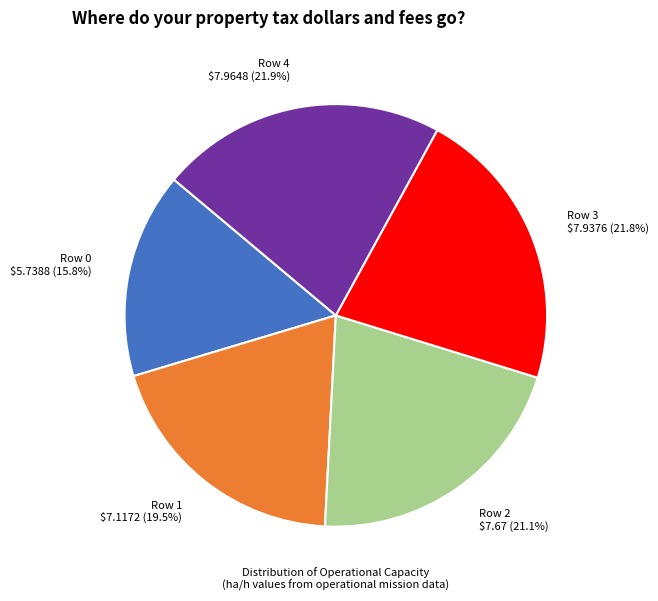

Is it true that Row 0 is 1% of the pie?

False